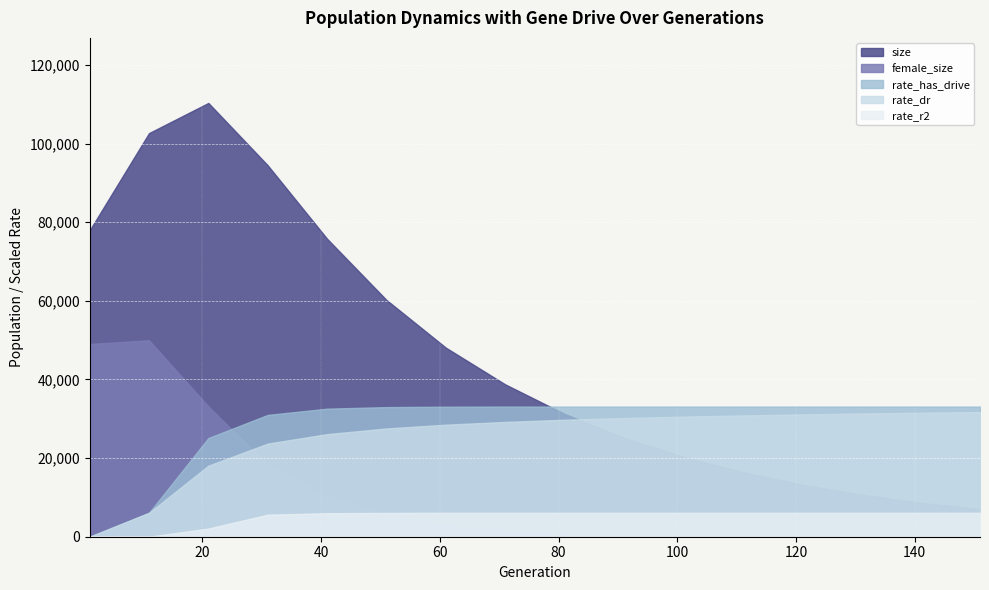

Where is the first local maximum for size?

21